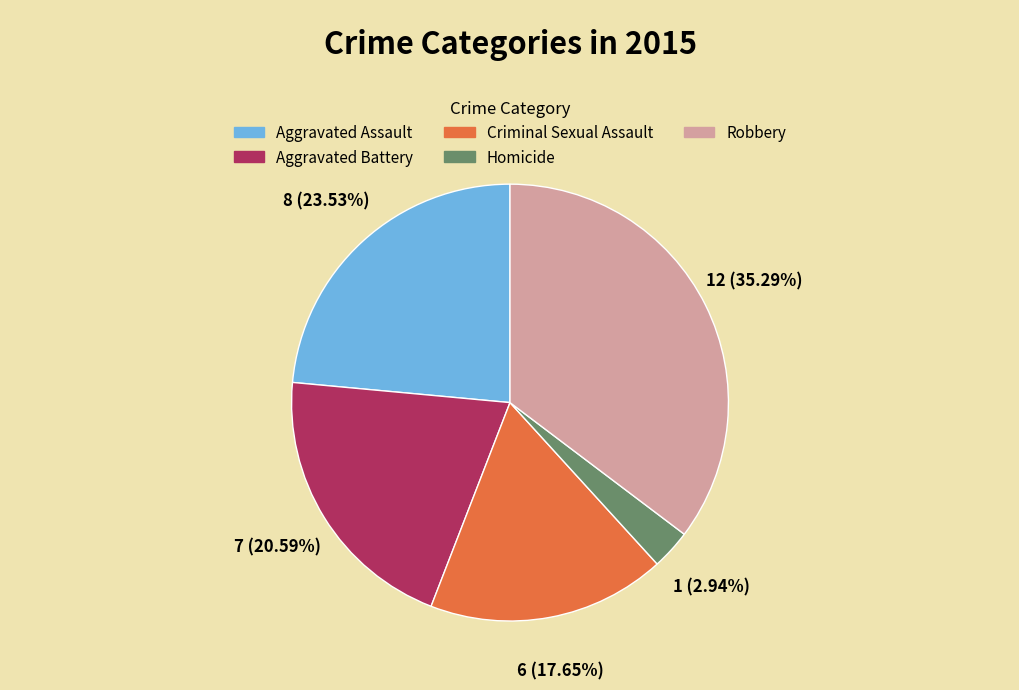

To the nearest percent, what is the difference between the Aggravated Battery and Homicide slice percentages?

18%